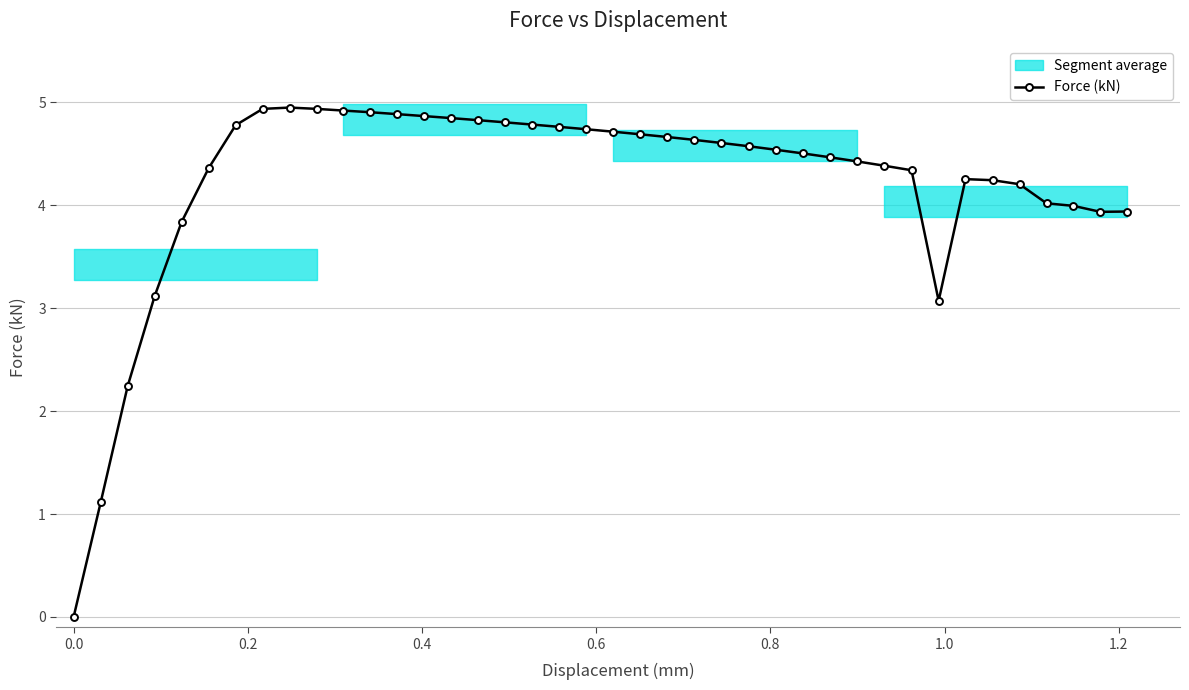

What is the value of the 38th point from the left?

4.0